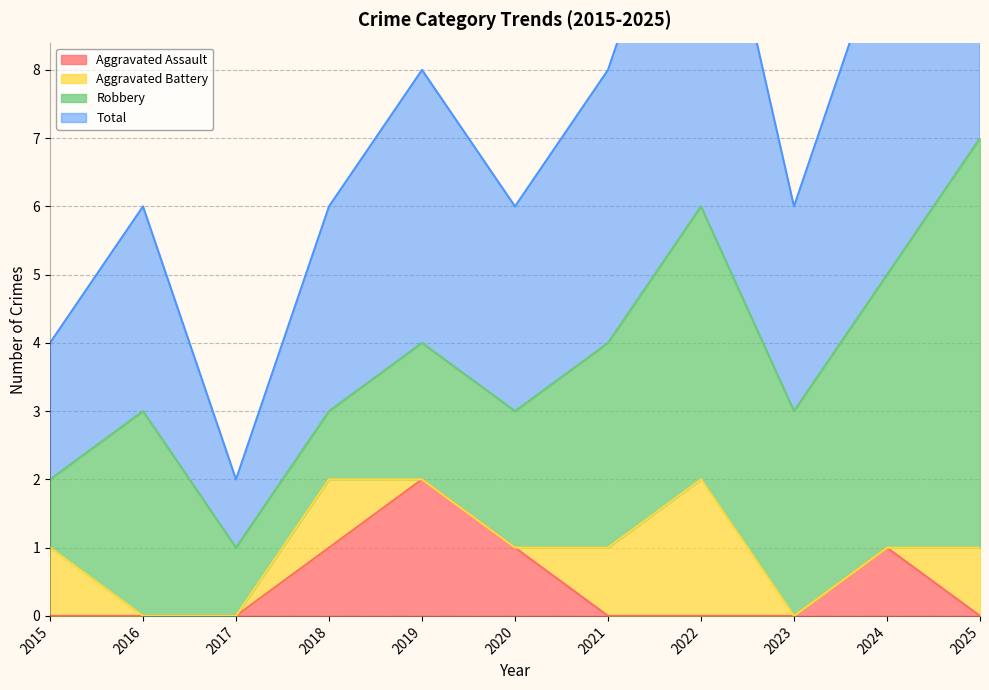

In Total, how many points are higher than both neighbors (excluding endpoints)?

3